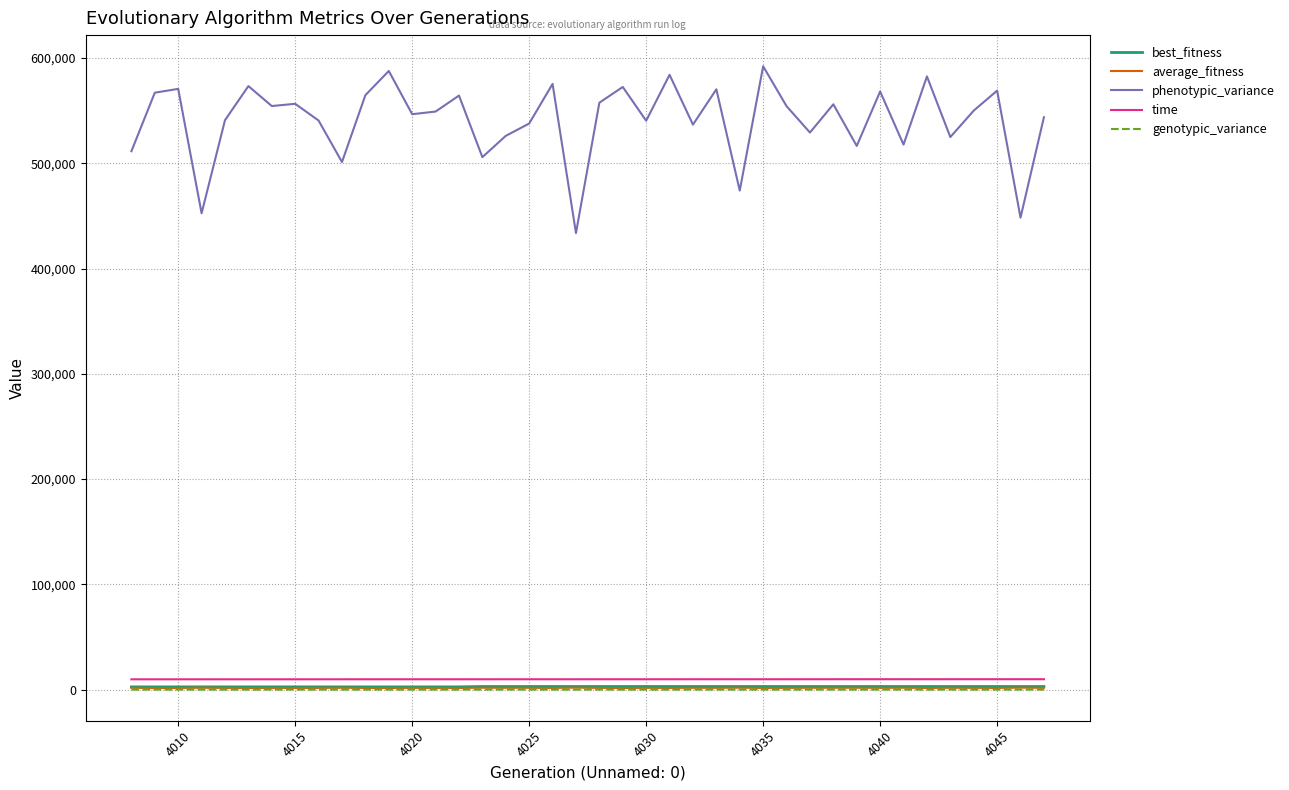

True or false: phenotypic_variance and average_fitness intersect in this chart.

False